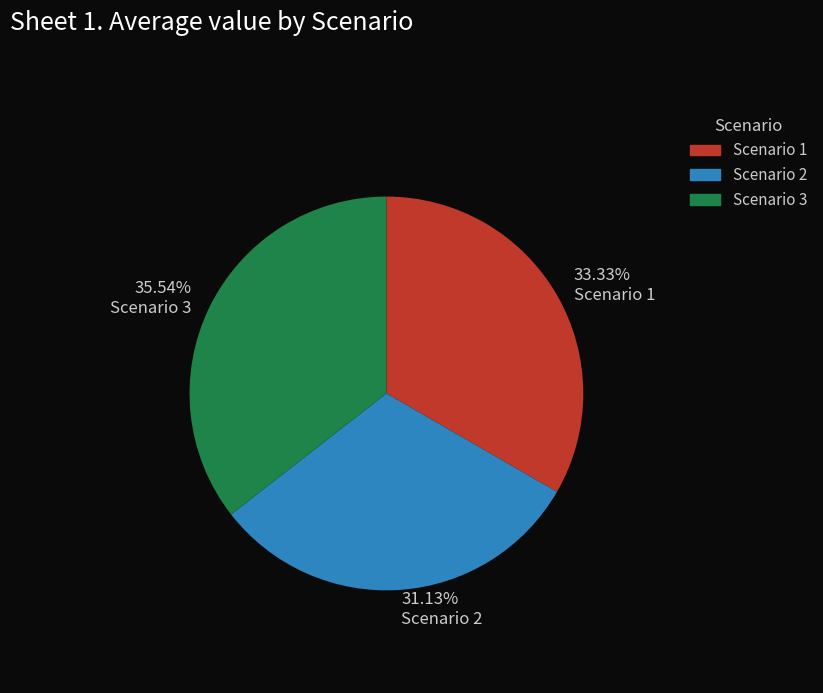

How many slices are in this pie chart?

3